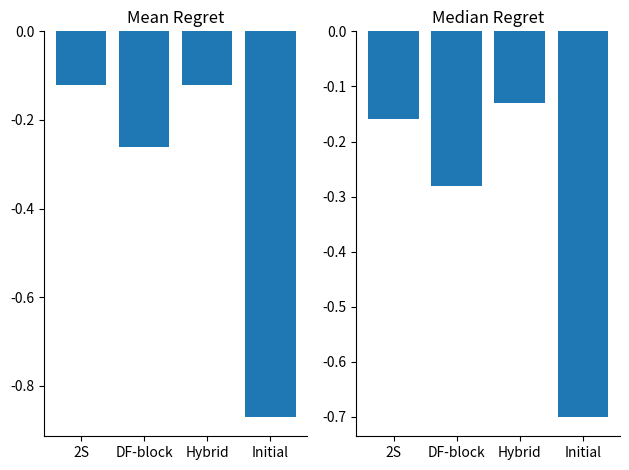

How many groups of bars are there?

4